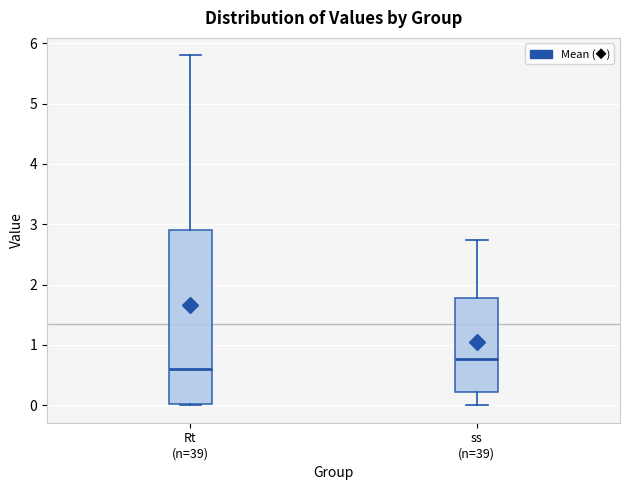

Reading left to right, transcribe this box plot: for each box, give where its median line is, the range the box spans, and where its two whiskers end, as read against the y-axis. The values are not printed on the chart, so give them approximately, as read against the axis.

Rt (n=39): median 0.6, box 0.0 to 2.9, whiskers 0.0 to 5.8
ss (n=39): median 0.8, box 0.2 to 1.8, whiskers 0.0 to 2.7